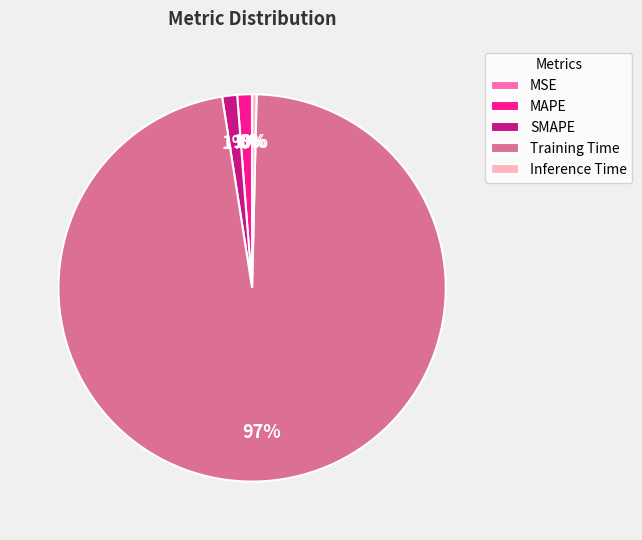

What percentage is the SMAPE slice, to the nearest percent?

1%